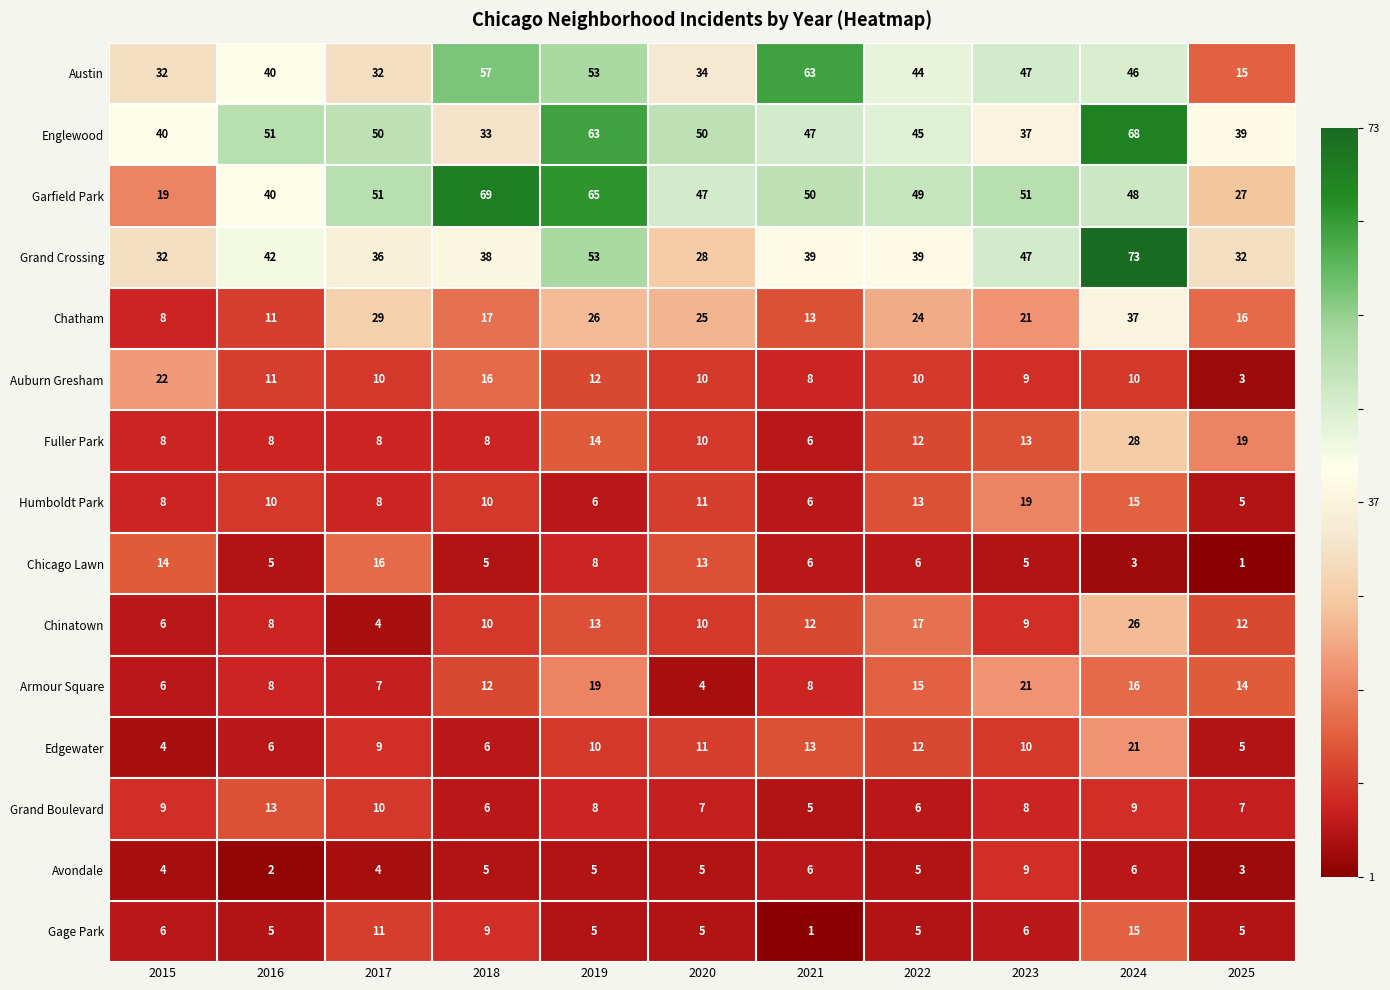

How many categories are shown in the chart?

11